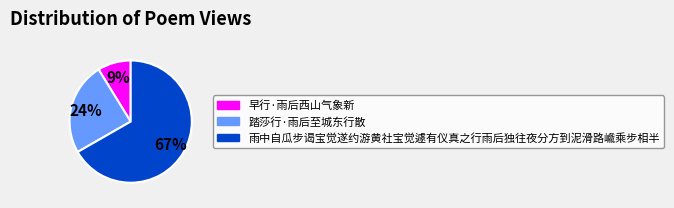

How many segments does this pie chart have?

3